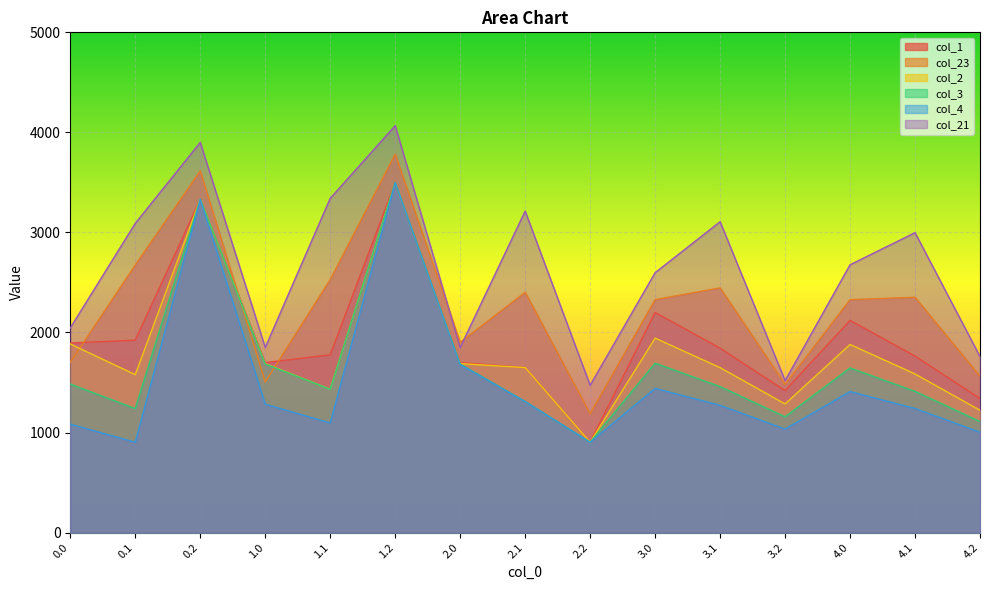

What is the difference between the maximum and minimum values in the col_1 series?

2595.2